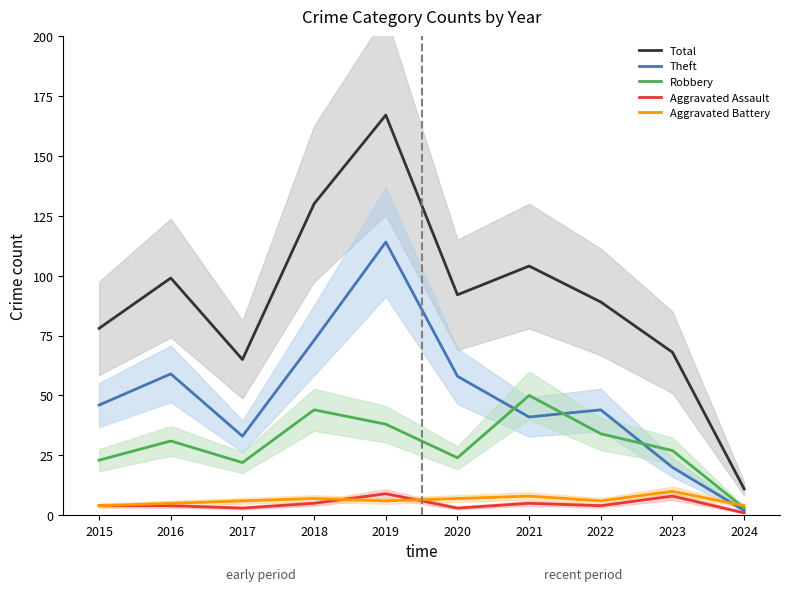

At which label does Total first exceed 92?

2016